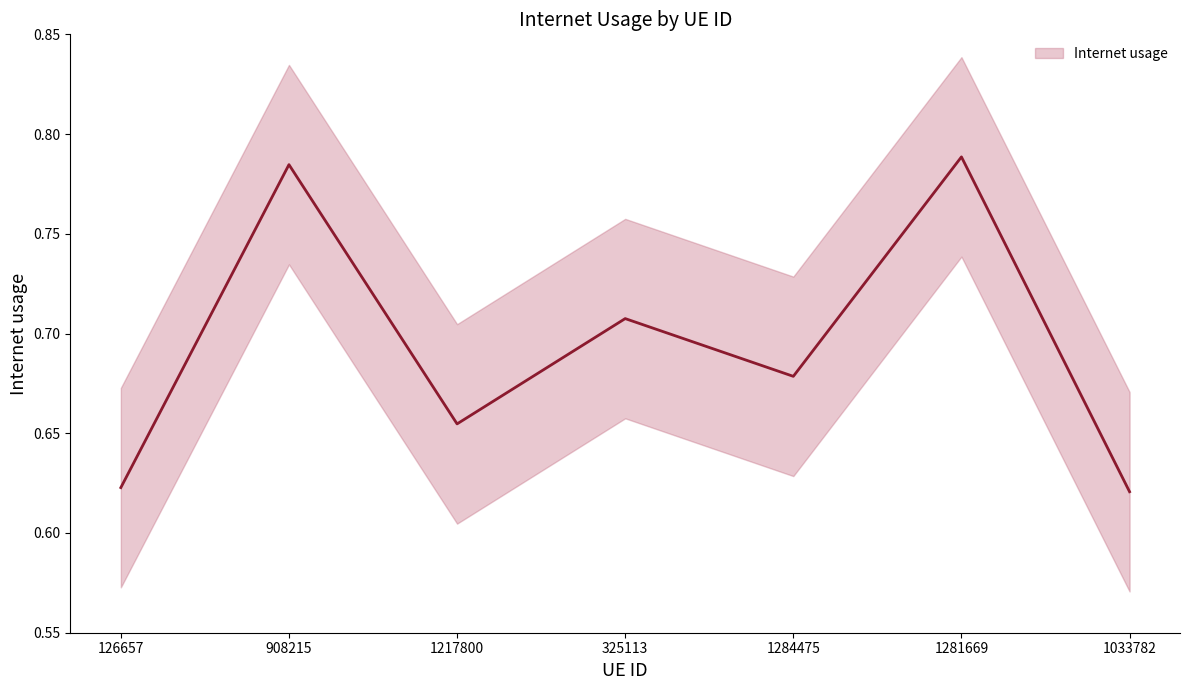

Rank the categories by value from lowest to highest.

1033782, 126657, 1217800, 1284475, 325113, 908215, 1281669